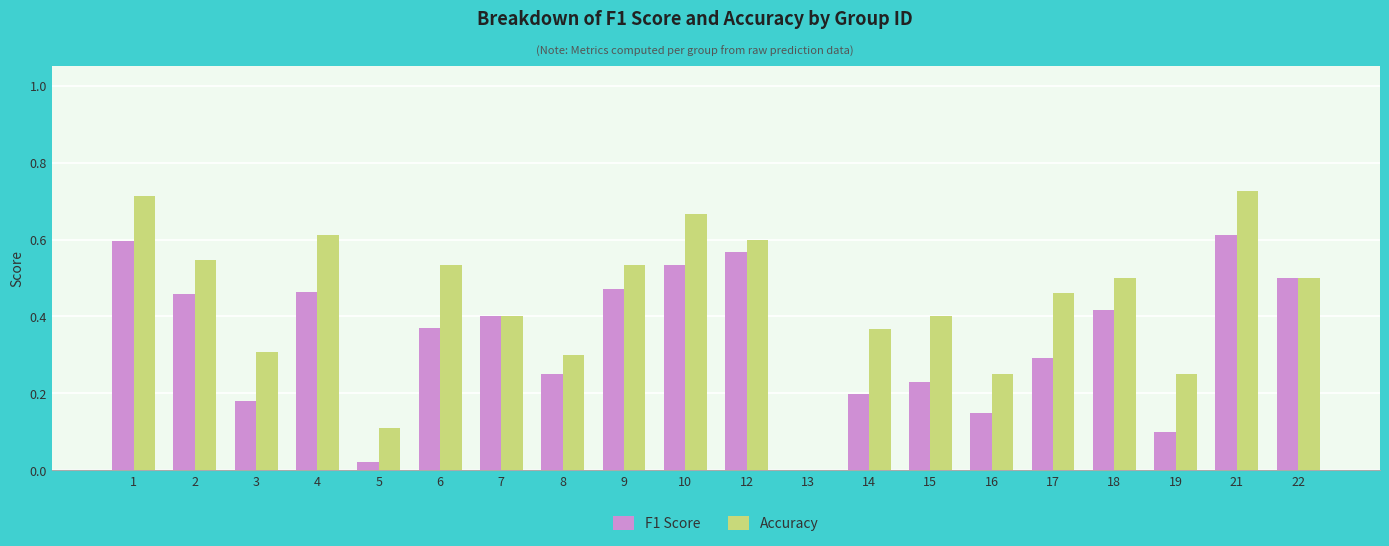

Is it true that Accuracy equals 0.6 at 15?

False